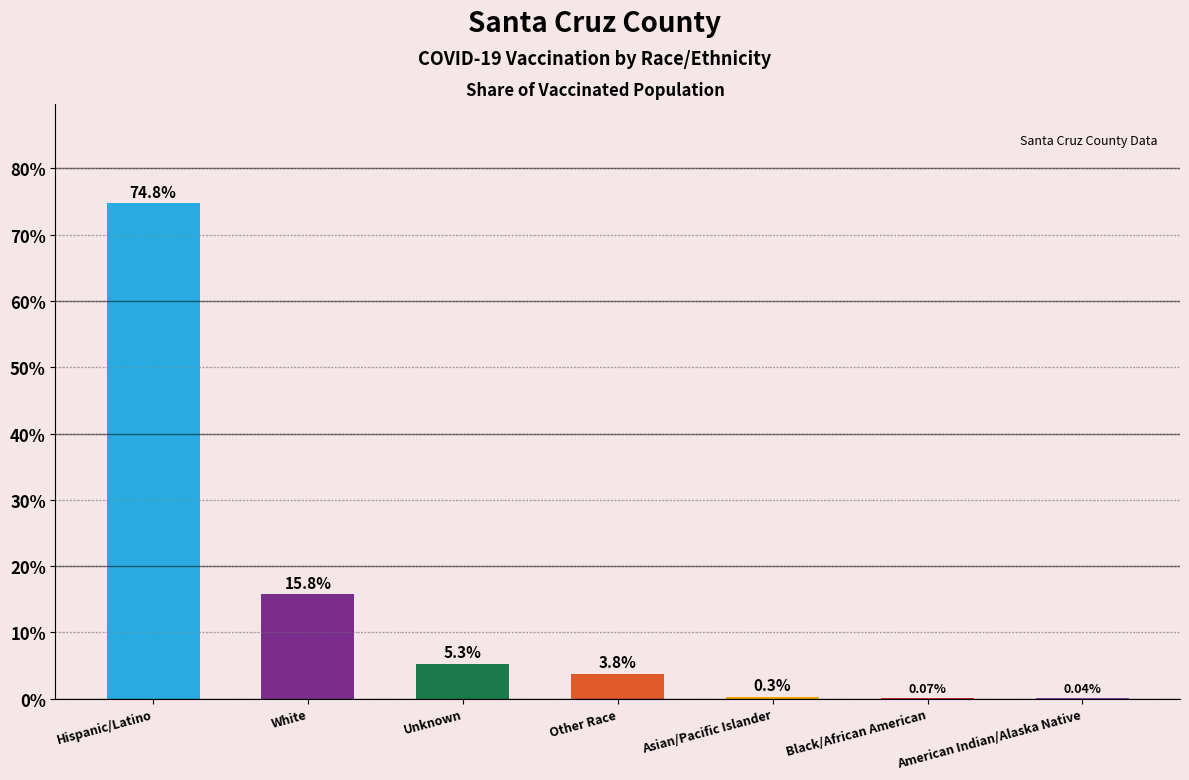

Rank the categories by value from lowest to highest.

American Indian/Alaska Native, Black/African American, Asian/Pacific Islander, Other Race, Unknown, White, Hispanic/Latino